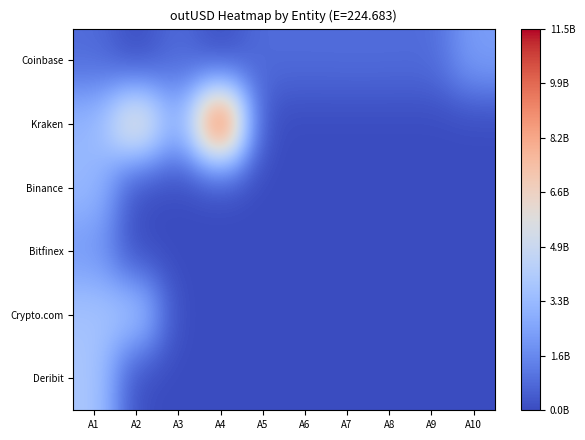

How many series are shown in this chart?

6